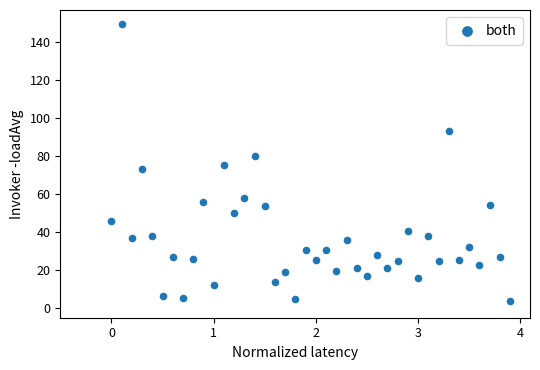

What is the range of X values (max minus min)?

3.9